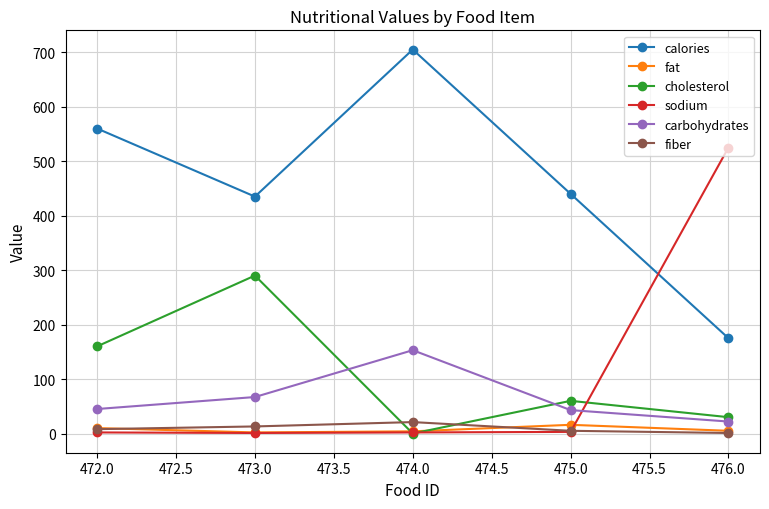

Is it true that calories equals 645 at 475.0?

False